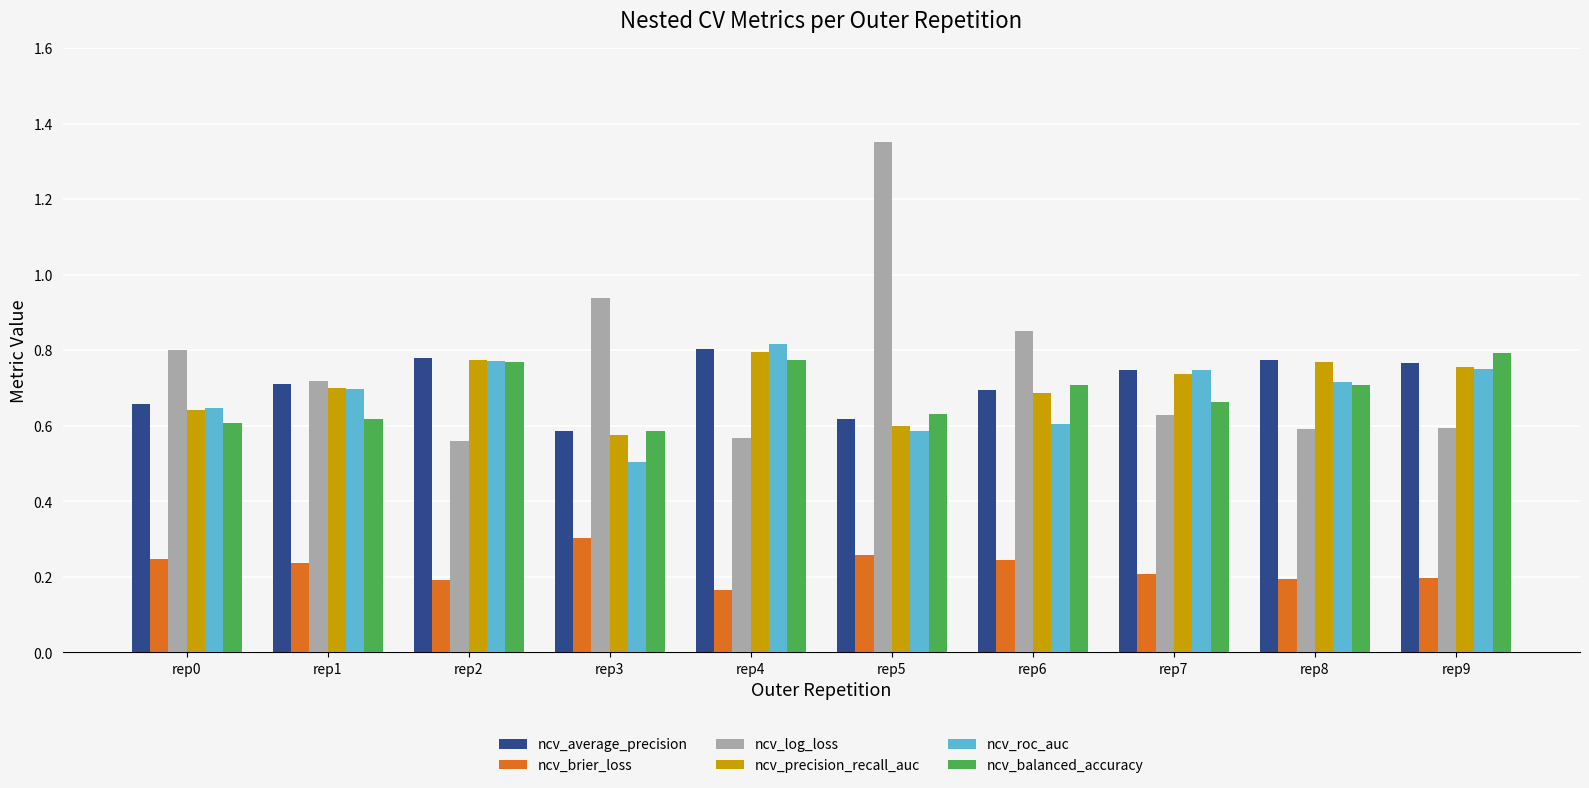

What are all the series names shown in the legend?

ncv_average_precision, ncv_brier_loss, ncv_log_loss, ncv_precision_recall_auc, ncv_roc_auc, ncv_balanced_accuracy